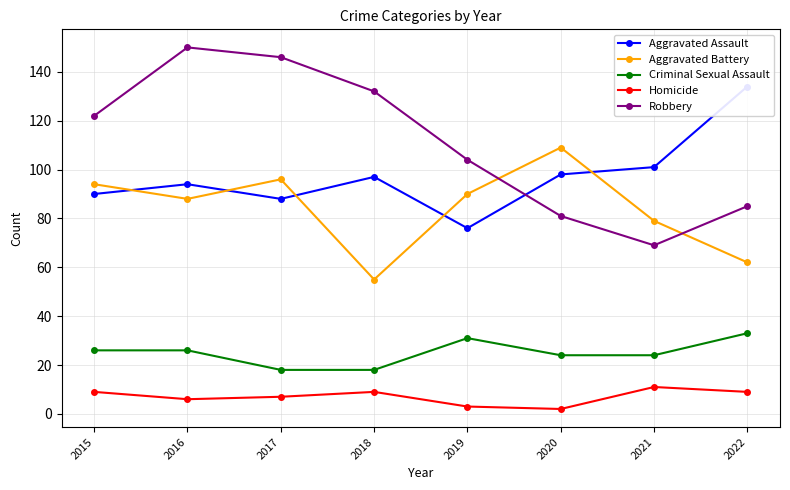

True or false: Criminal Sexual Assault and Aggravated Battery intersect in this chart.

False